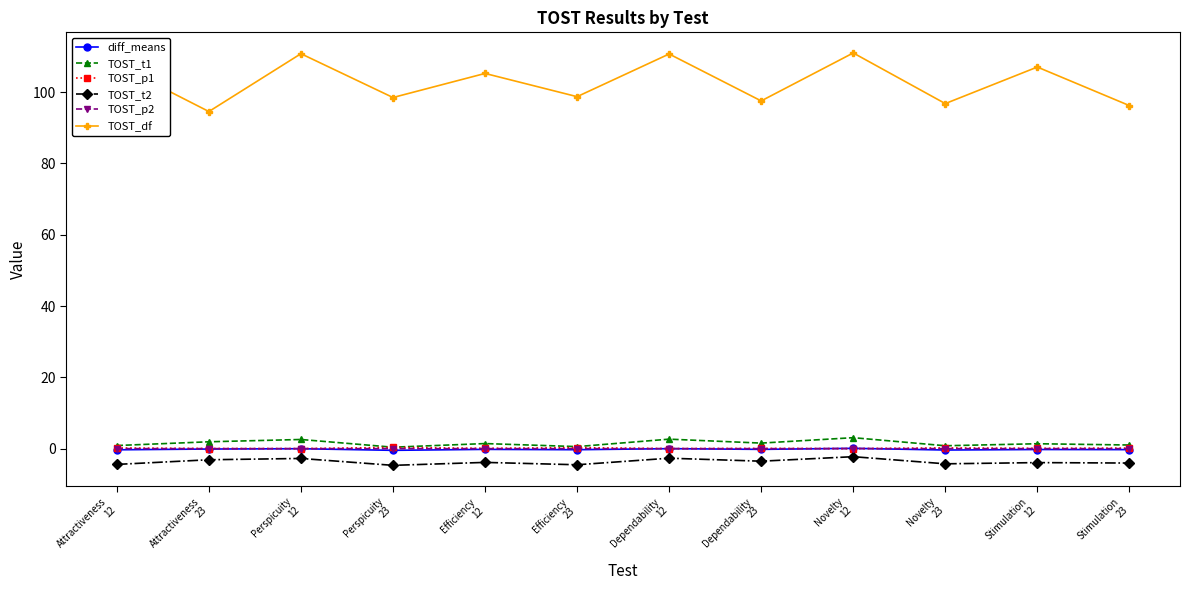

How many series are shown in this chart?

6